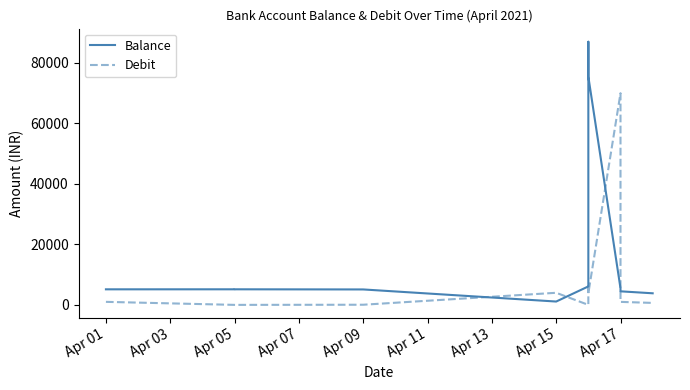

Which series ends up on top after the final intersection of Balance and Debit?

Balance